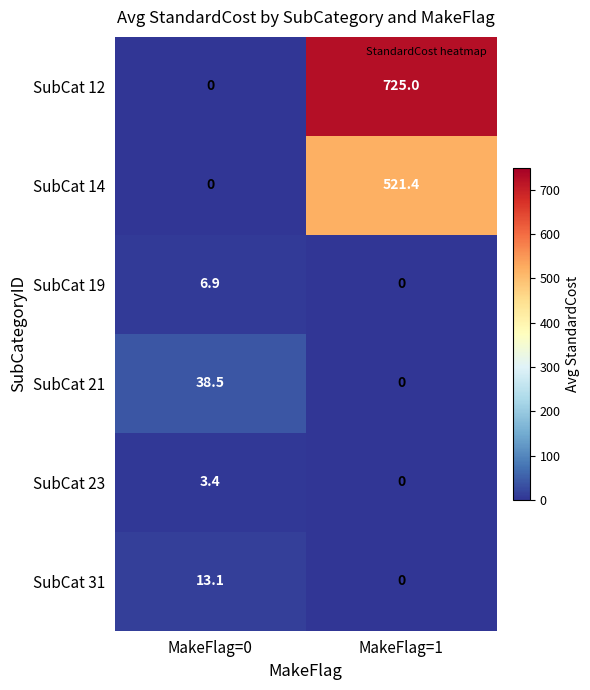

List the series in order of their peak value, lowest first.

SubCat 23, SubCat 19, SubCat 31, SubCat 21, SubCat 14, SubCat 12